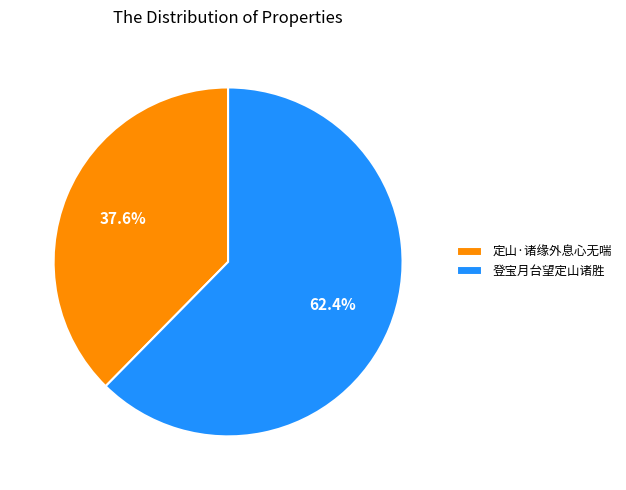

Which has a higher value, 登宝月台望定山诸胜 or 定山·诸缘外息心无喘?

登宝月台望定山诸胜